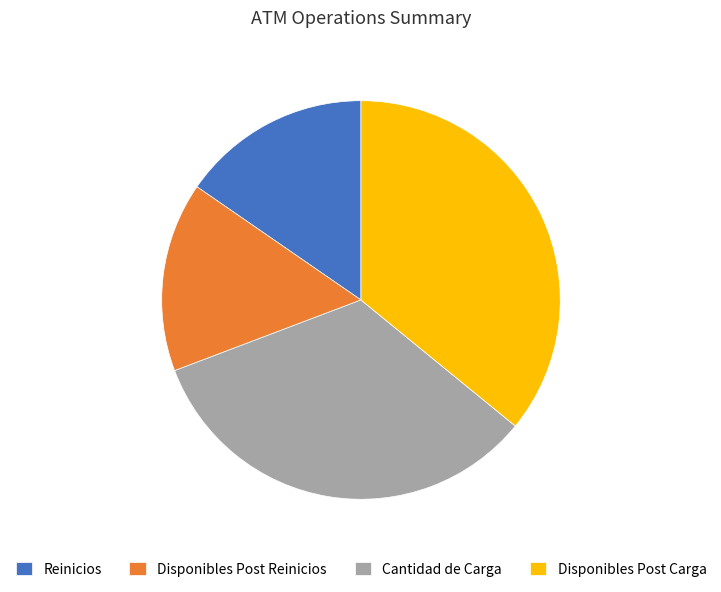

Combined, do Cantidad de Carga and Disponibles Post Reinicios account for over 50%?

No